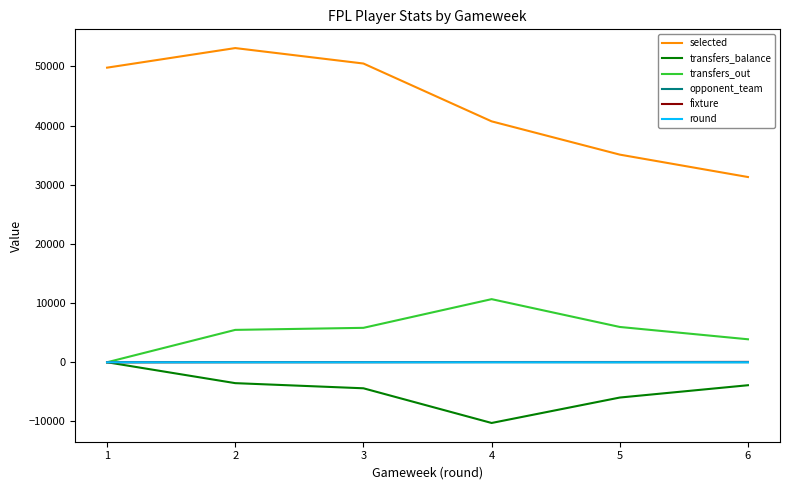

At how many categories does at least one series exceed 41816?

3